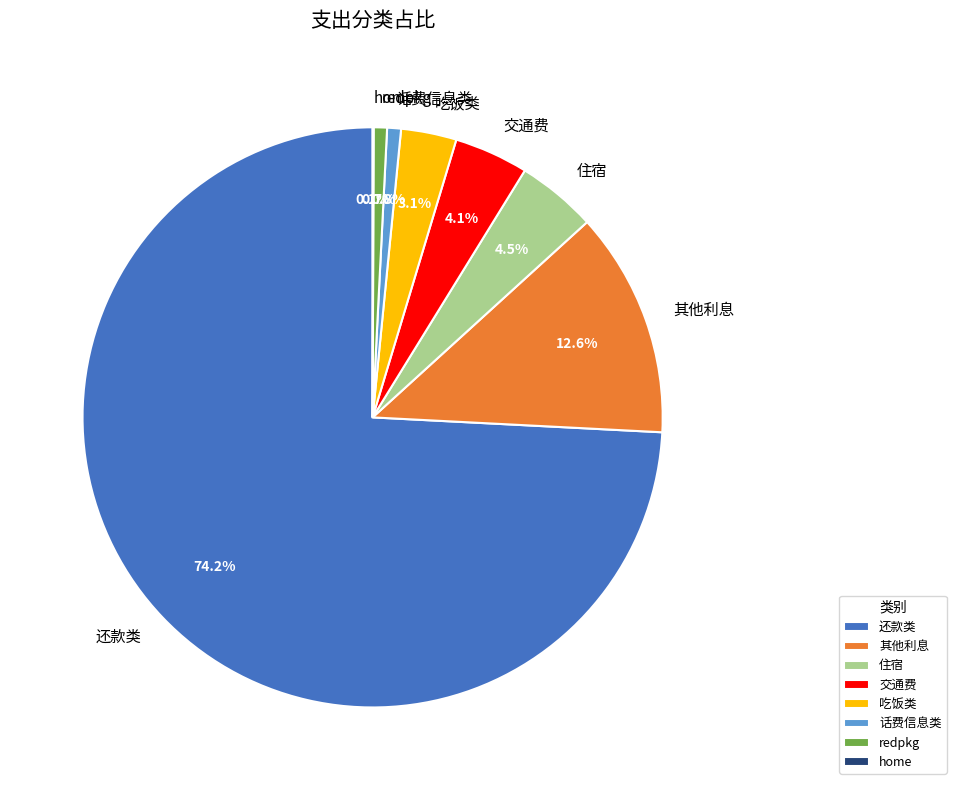

How much of the chart is everything except 话费信息类?

99.2%